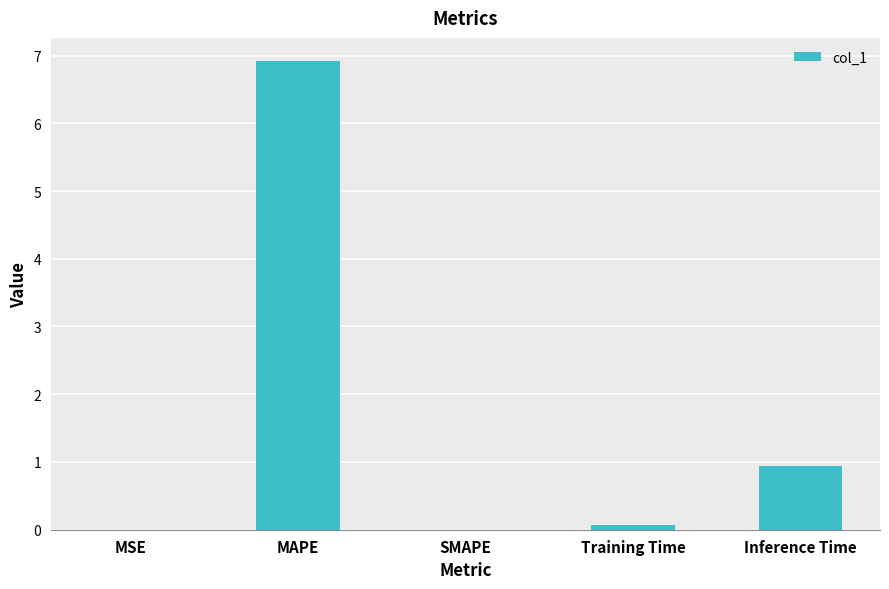

Count the number of data series in this chart.

1